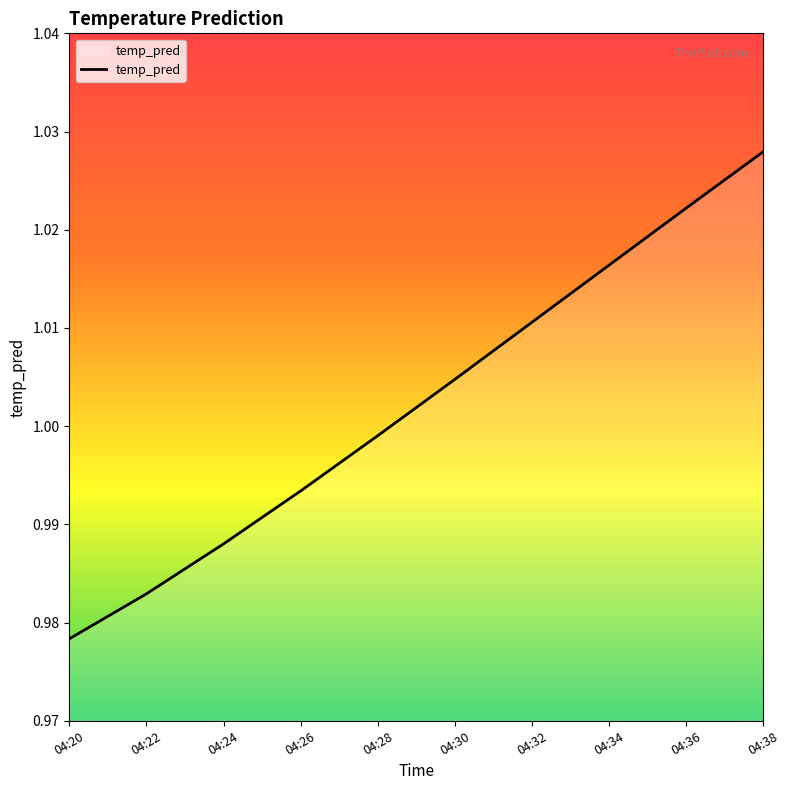

True or false: the data shows 1.3 at 04:28.

False